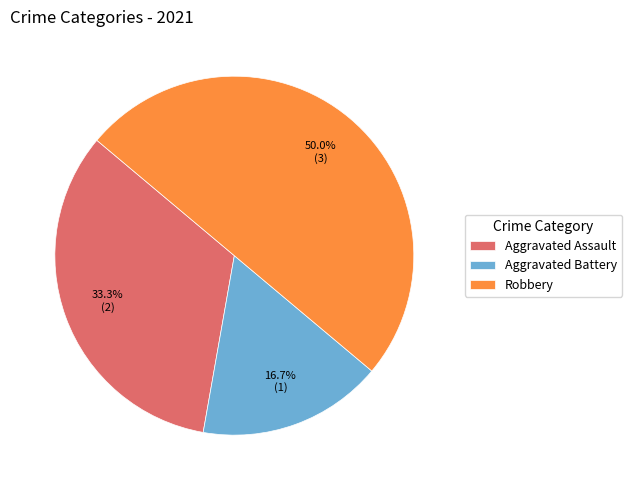

Is Aggravated Battery the majority of the pie?

No